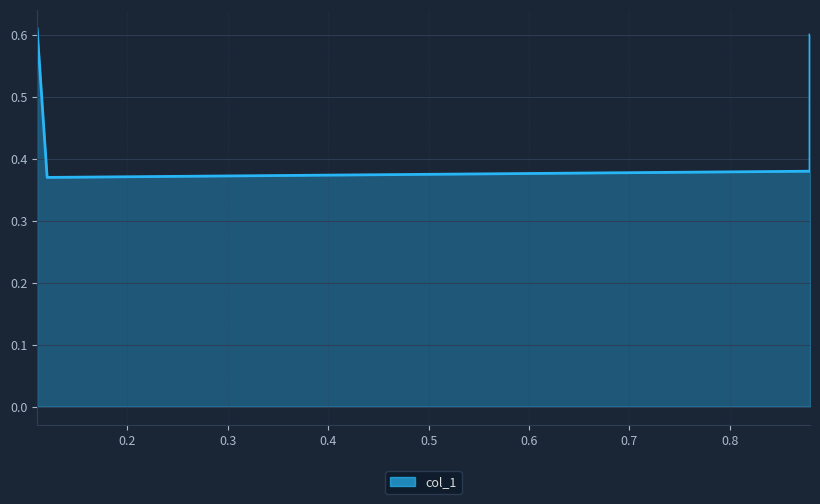

What is the difference between the maximum and minimum values?

0.2